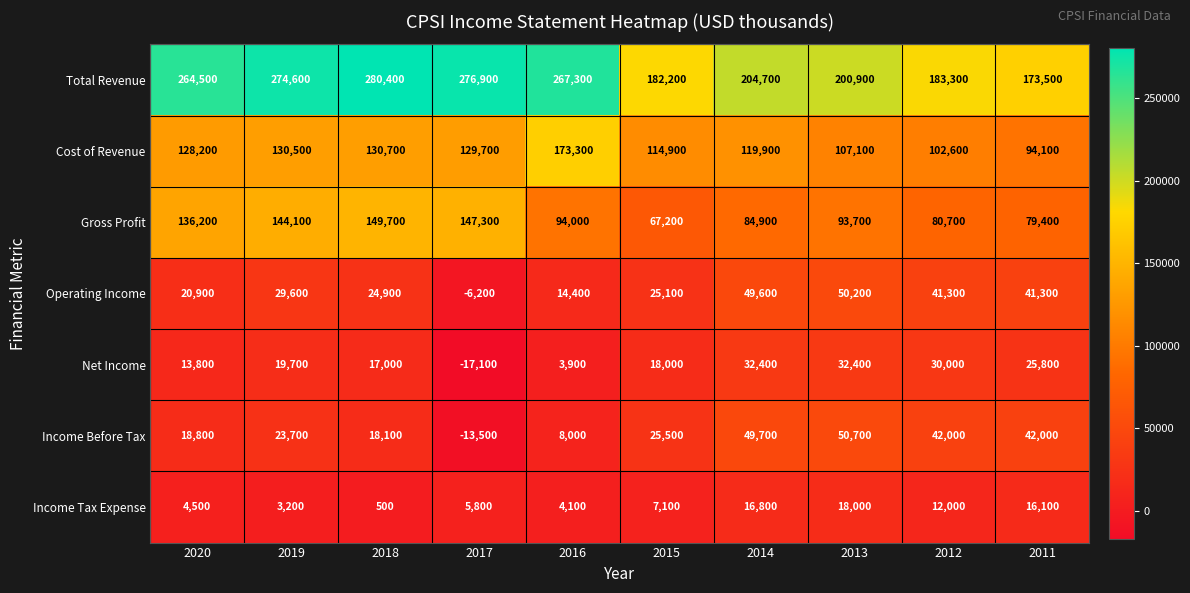

What is the difference between the Cost of Revenue values at 2016 and 2018?

42600